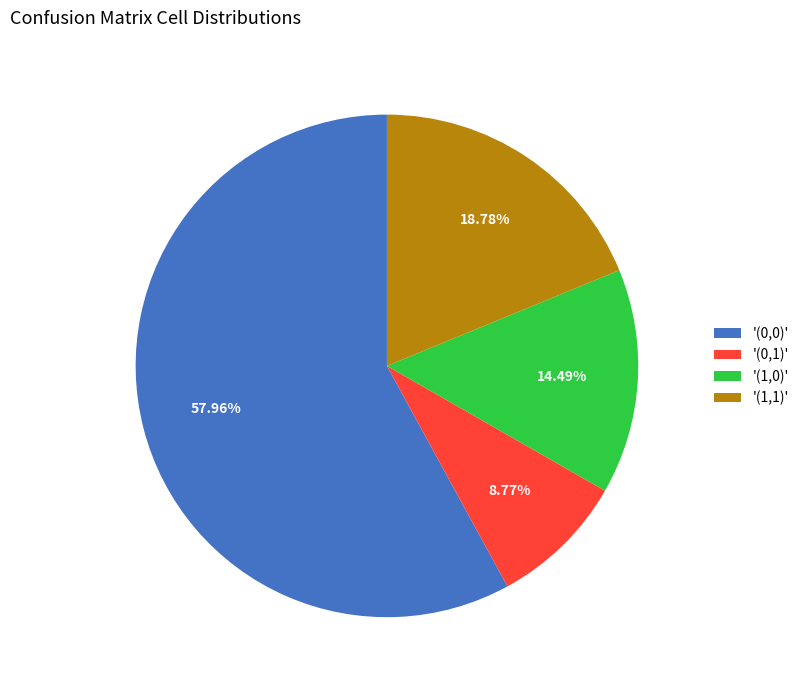

Which category has the biggest portion of the pie?

'(0,0)'